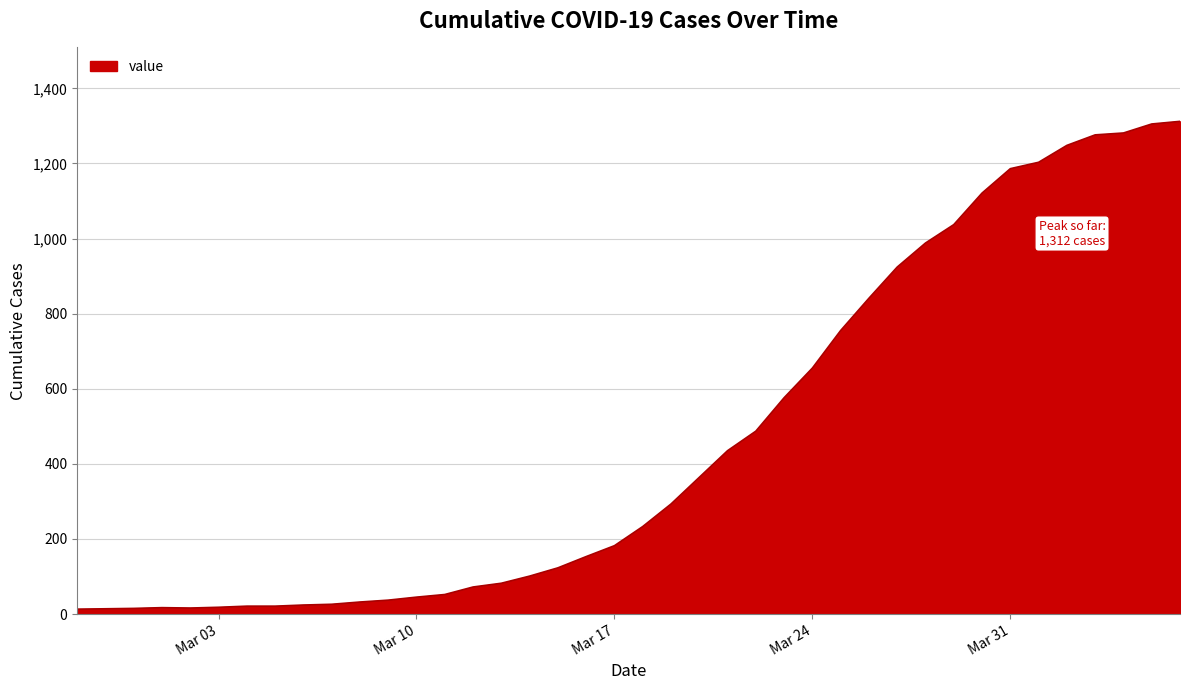

What is the greatest value displayed?

1312